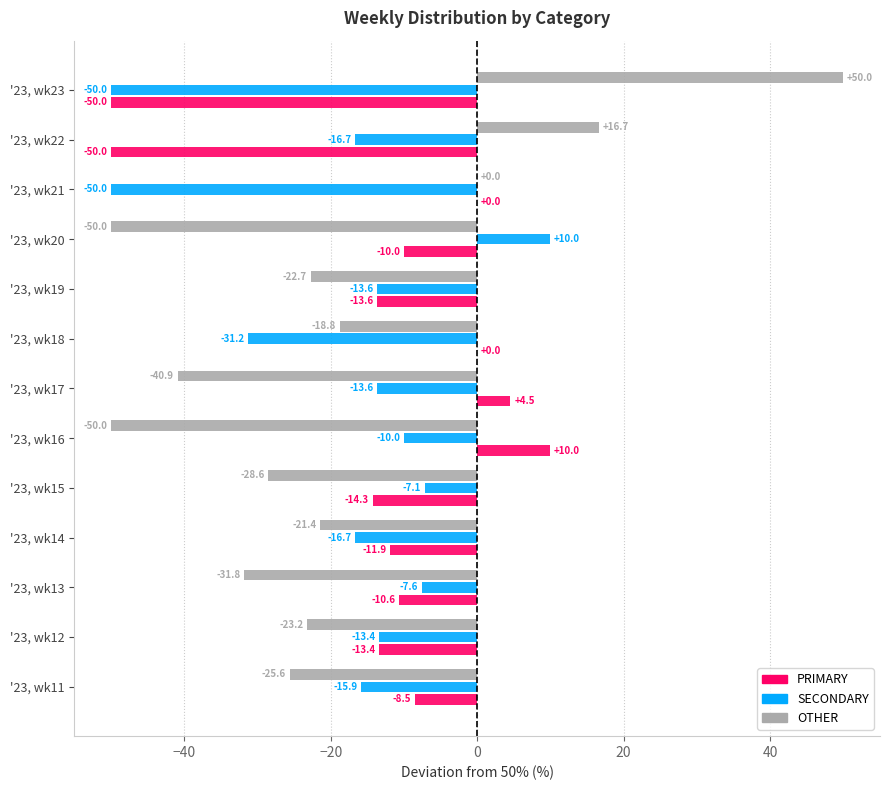

Is it true that OTHER equals -5.1 at '23, wk19?

False